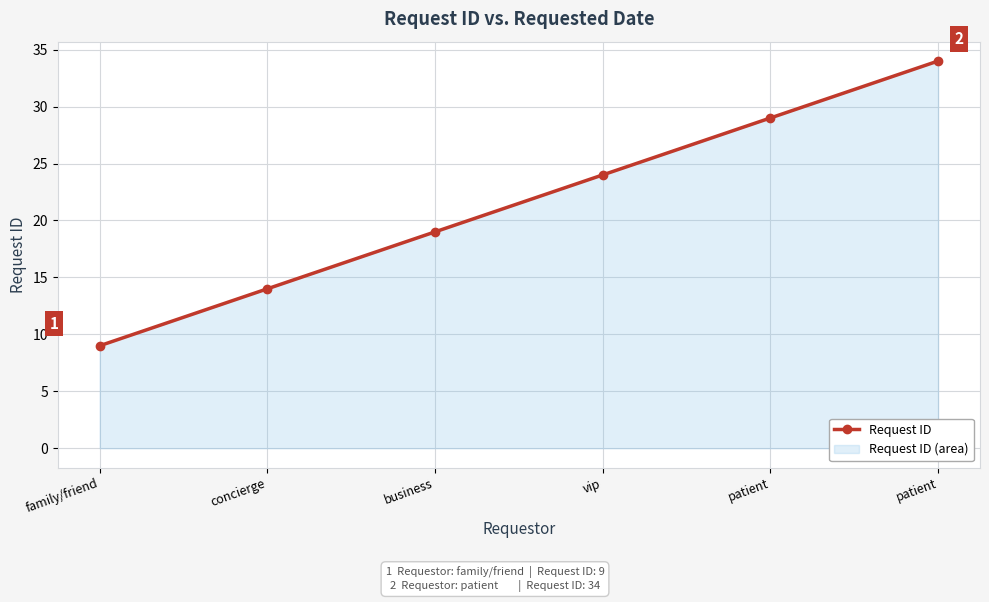

Approximately how many times larger is the value at family/friend compared to business?

0.5